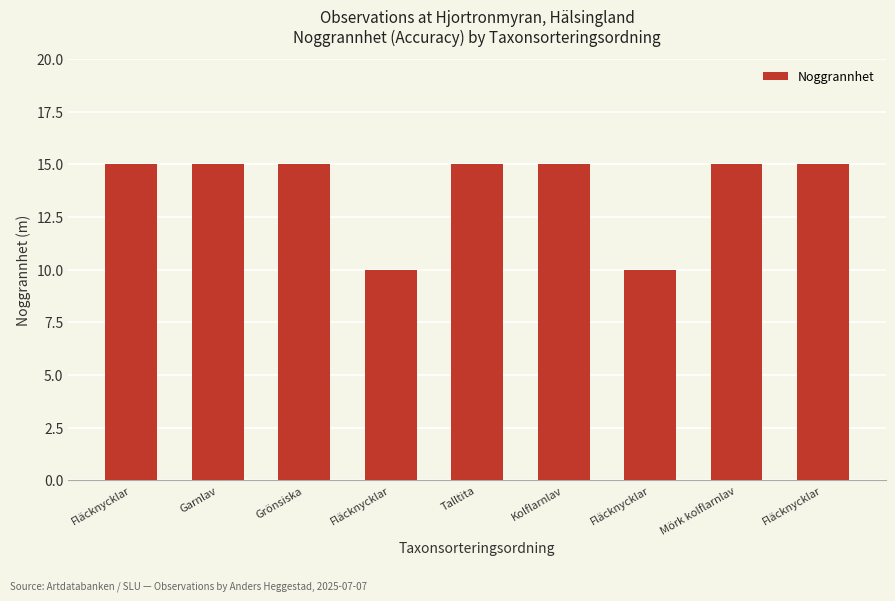

What is the difference between the maximum and second lowest values?

5